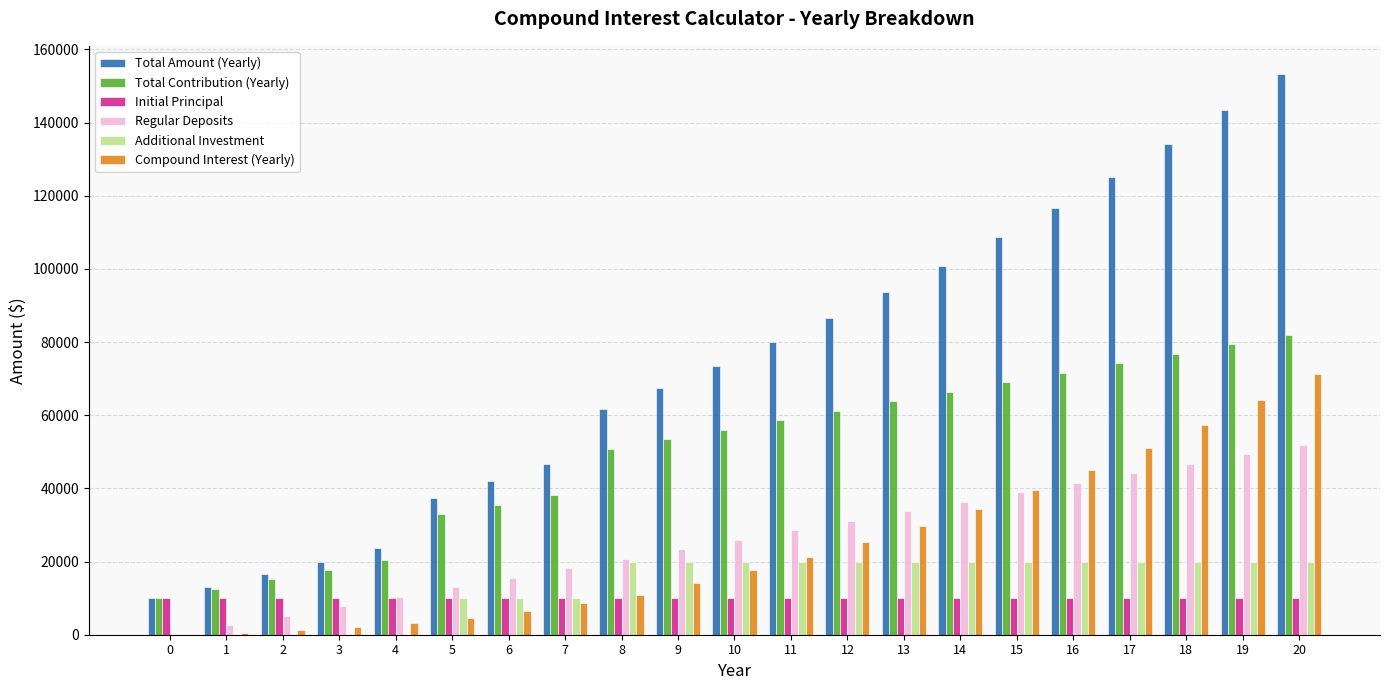

What is the highest value of the Initial Principal series?

10000.0